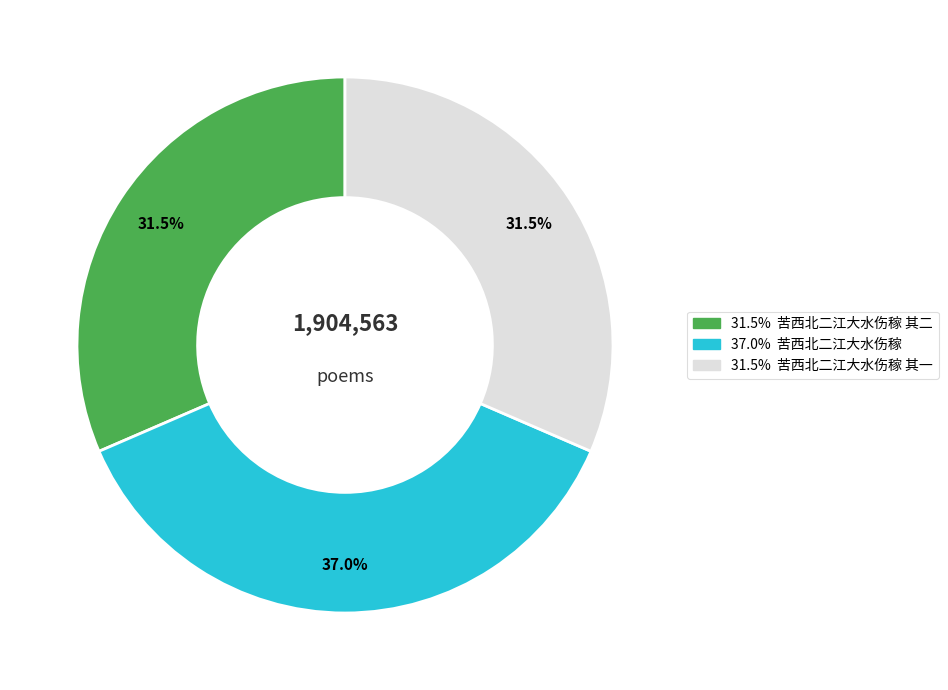

Does any single category account for the majority?

No